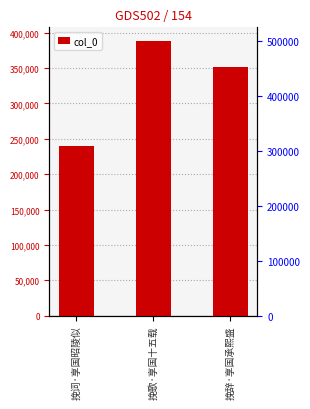

What is the label of the 3rd bar from the left?

挽辞·享国承熙盛